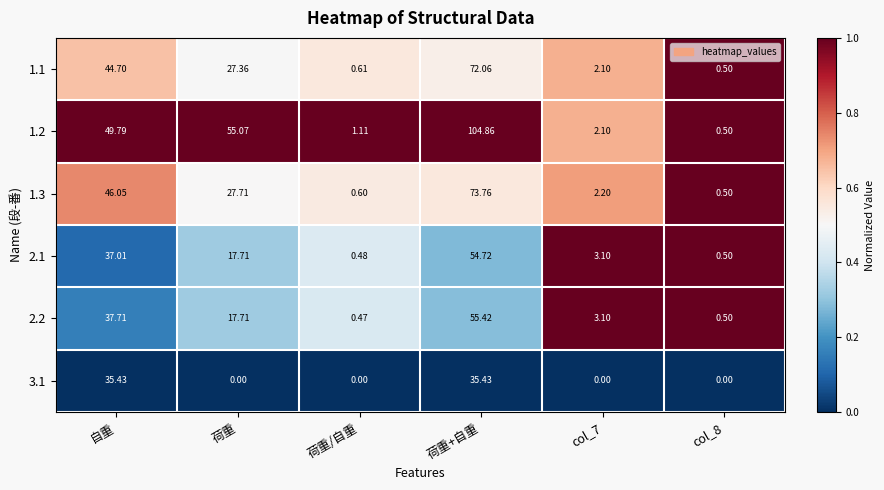

Is the value of 1.2 at col_7 greater than the value of 1.1 at col_8?

Yes